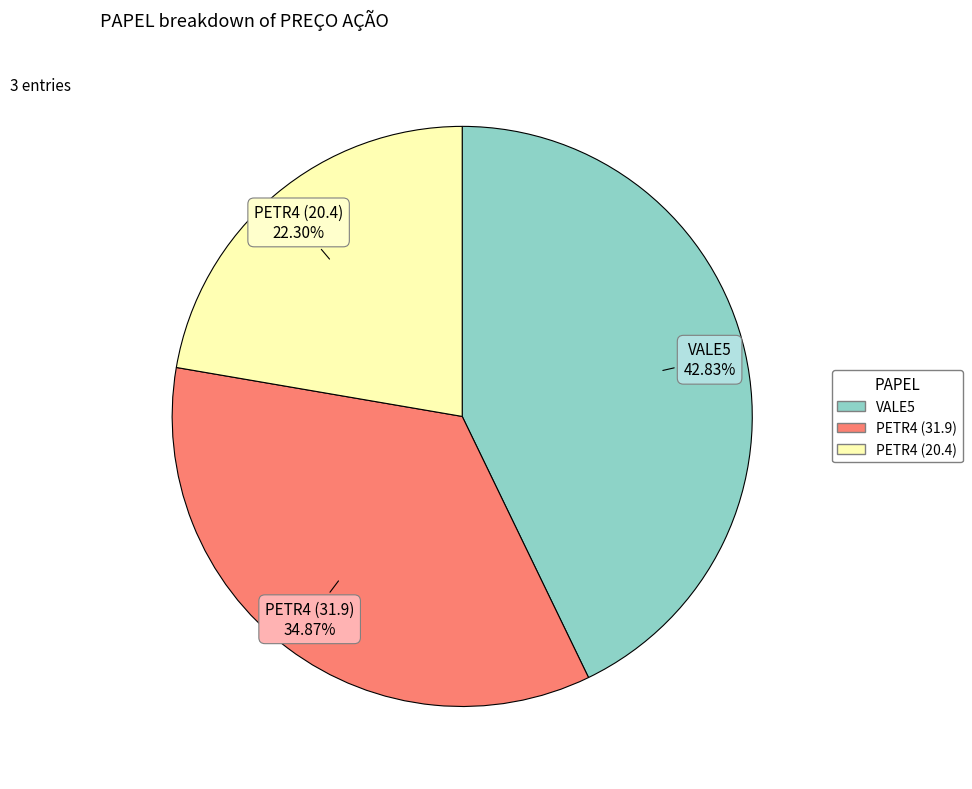

Is there any slice that represents more than half of the pie?

No